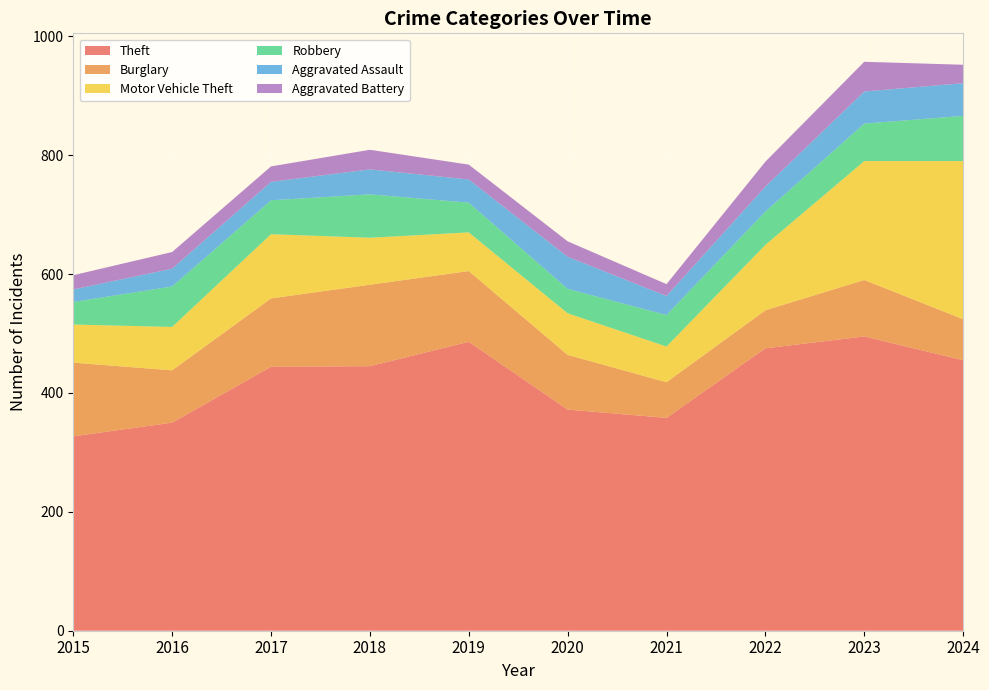

Reading left to right, extract all data points from this chart.

Theft: 2015=327	2016=350	2017=444	2018=445	2019=486	2020=372	2021=358	2022=475	2023=495	2024=455
Burglary: 2015=124	2016=88	2017=115	2018=137	2019=119	2020=92	2021=60	2022=64	2023=95	2024=69
Motor Vehicle Theft: 2015=64	2016=73	2017=108	2018=79	2019=65	2020=70	2021=60	2022=110	2023=200	2024=266
Robbery: 2015=38	2016=68	2017=57	2018=73	2019=50	2020=41	2021=53	2022=56	2023=63	2024=76
Aggravated Assault: 2015=21	2016=30	2017=31	2018=42	2019=39	2020=54	2021=32	2022=42	2023=54	2024=55
Aggravated Battery: 2015=24	2016=28	2017=26	2018=33	2019=25	2020=26	2021=20	2022=42	2023=50	2024=31